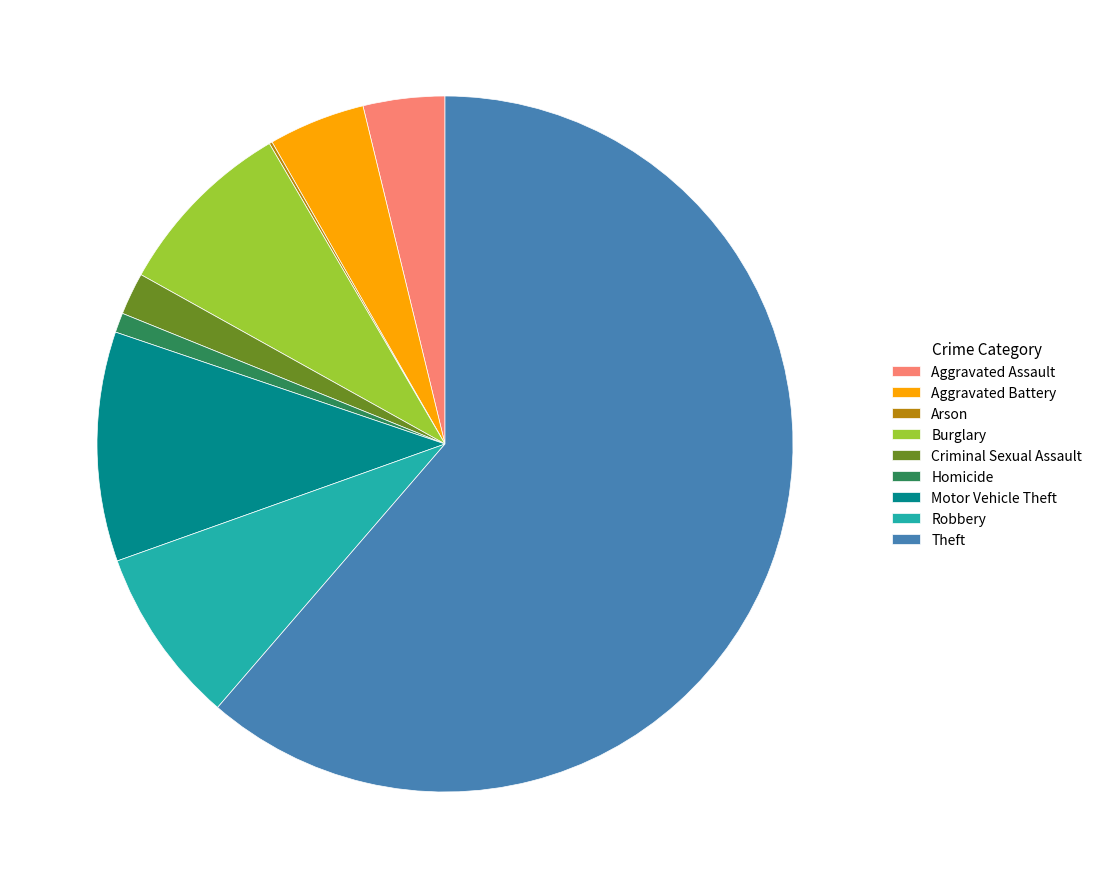

What is the majority slice?

Theft